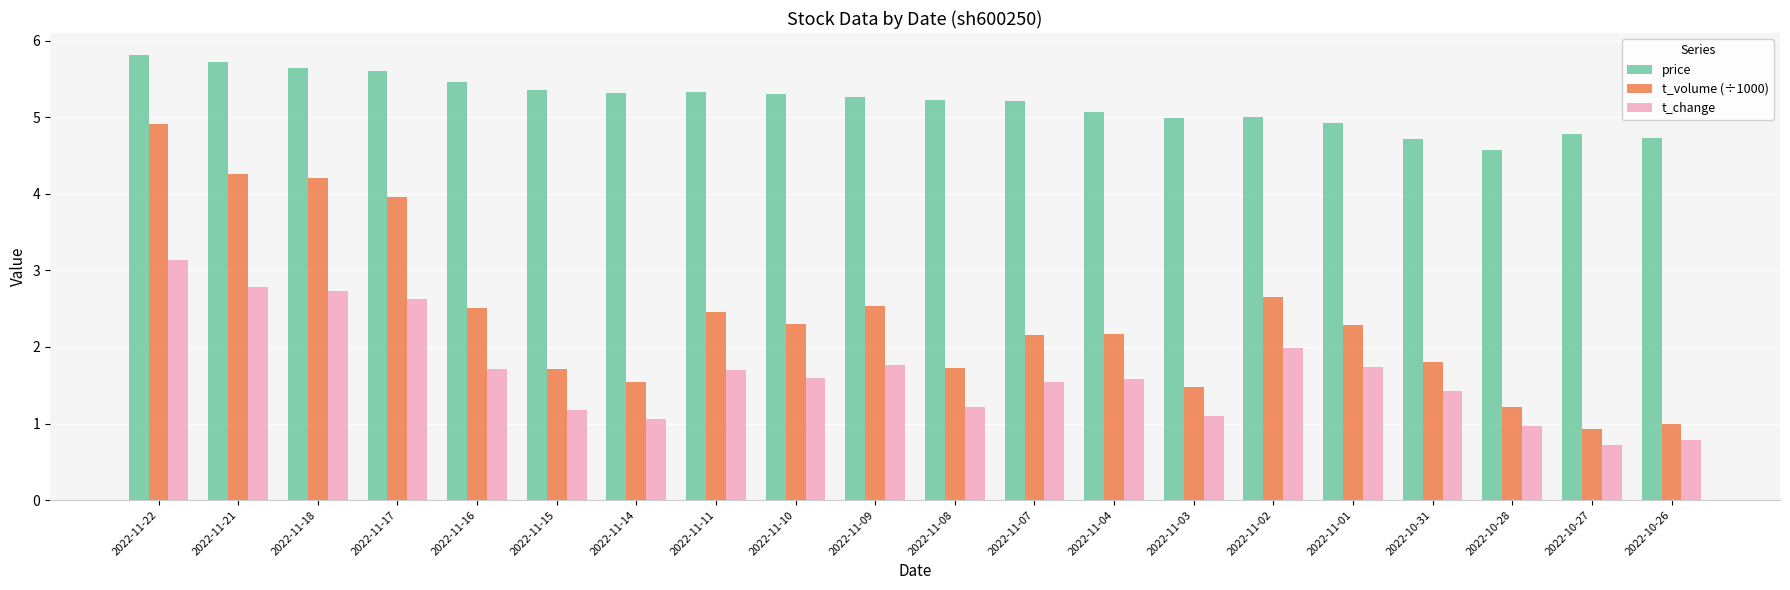

At which label does t_volume (÷1000) reach its peak?

2022-11-22